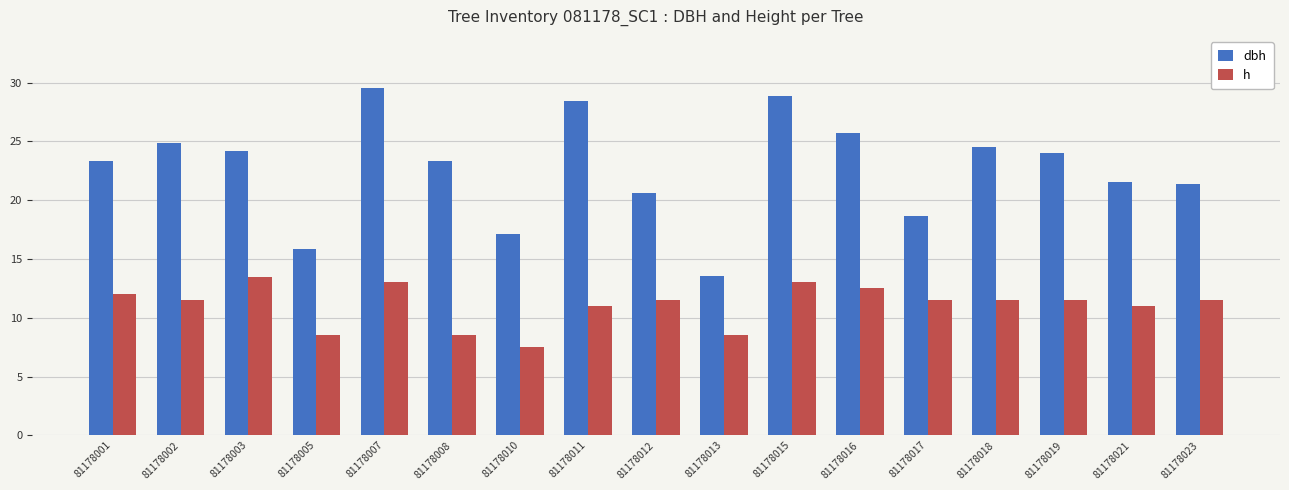

Which series has the largest total across all categories?

dbh